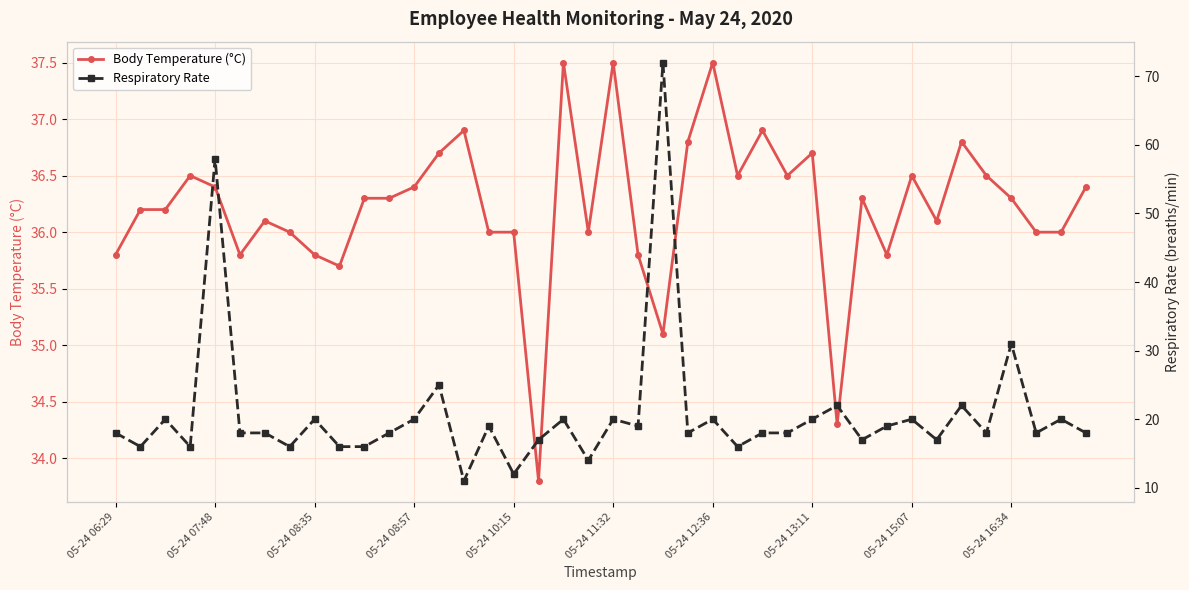

Which series has the largest range (max minus min)?

Respiratory Rate